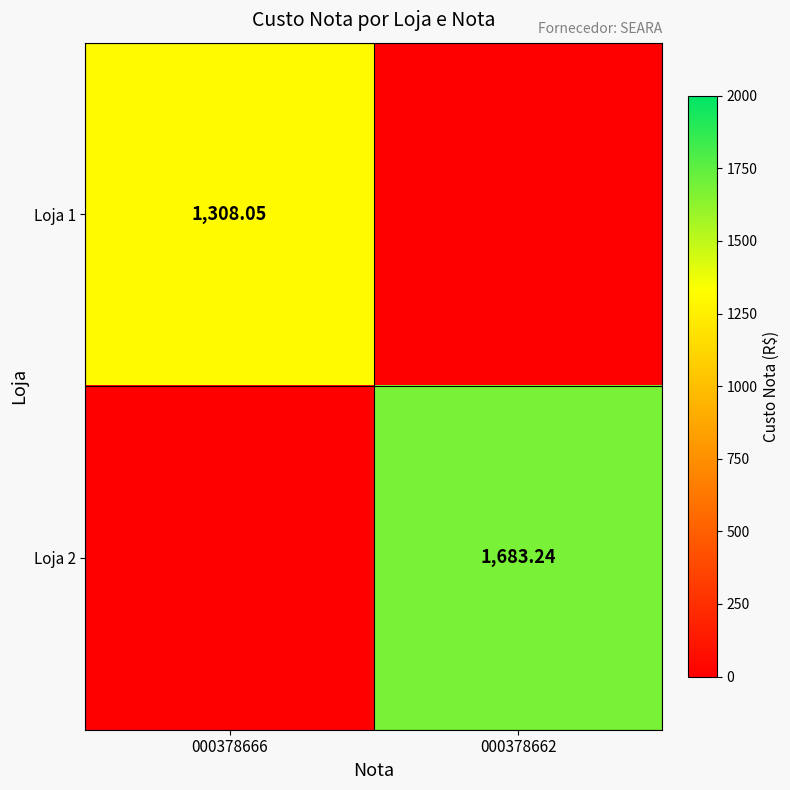

Is the value of Loja 2 at 000378662 greater than the value of Loja 1 at 000378666?

Yes